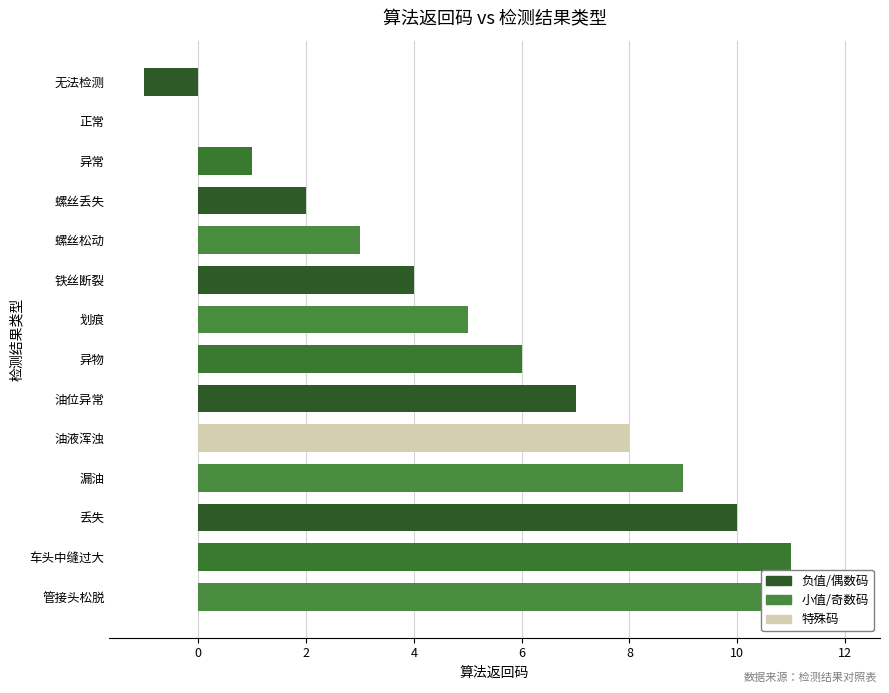

Reading left to right, extract all data points from this chart.

12	11	10	9	8	7	6	5	4	3	2	1	0	-1